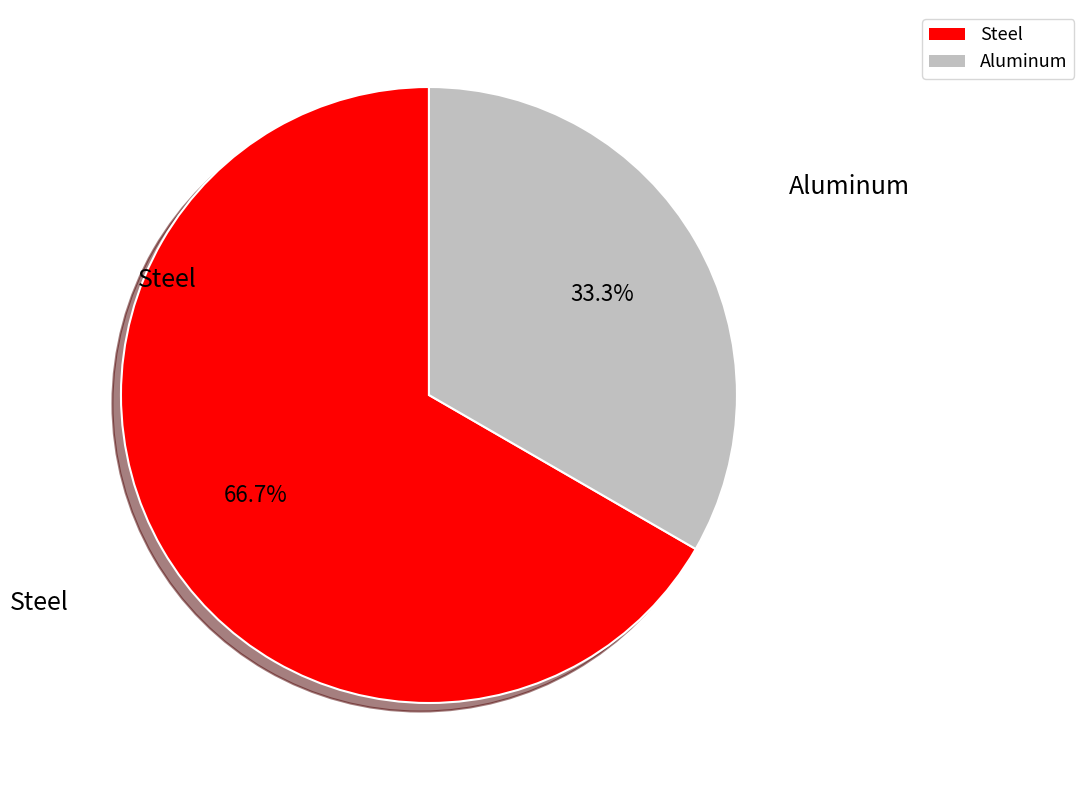

To the nearest percent, what is the difference between the largest and smallest slice percentages?

33%